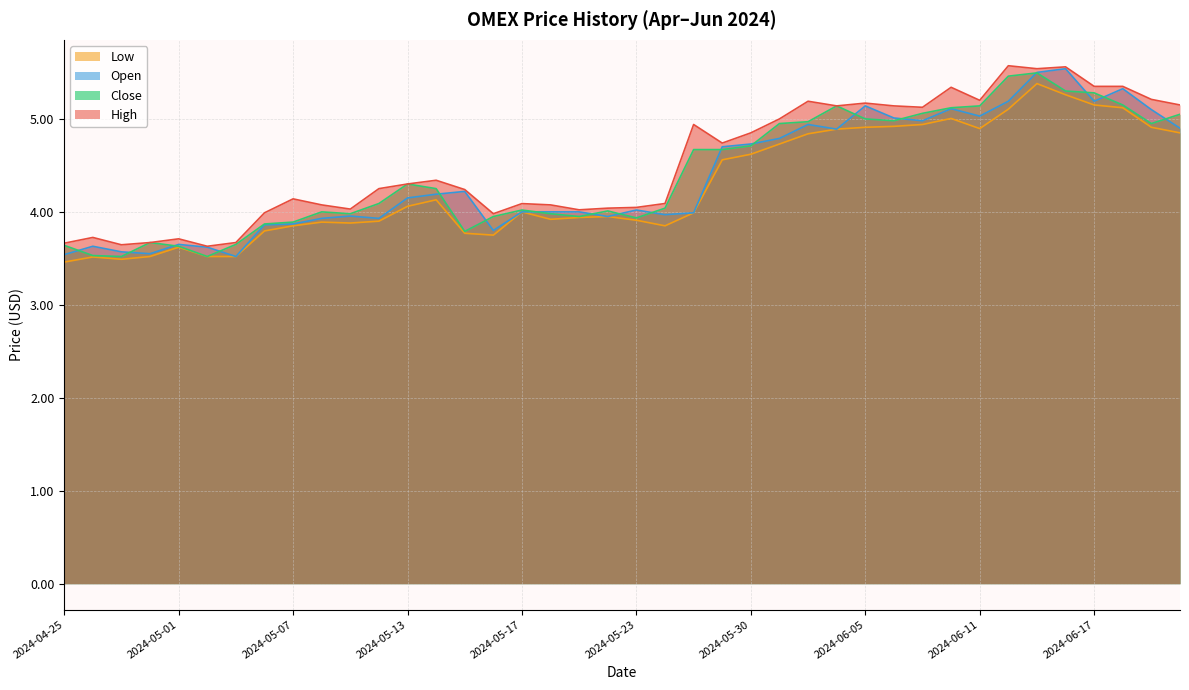

What is the difference between the highest and lowest values at 2024-06-18?

0.2